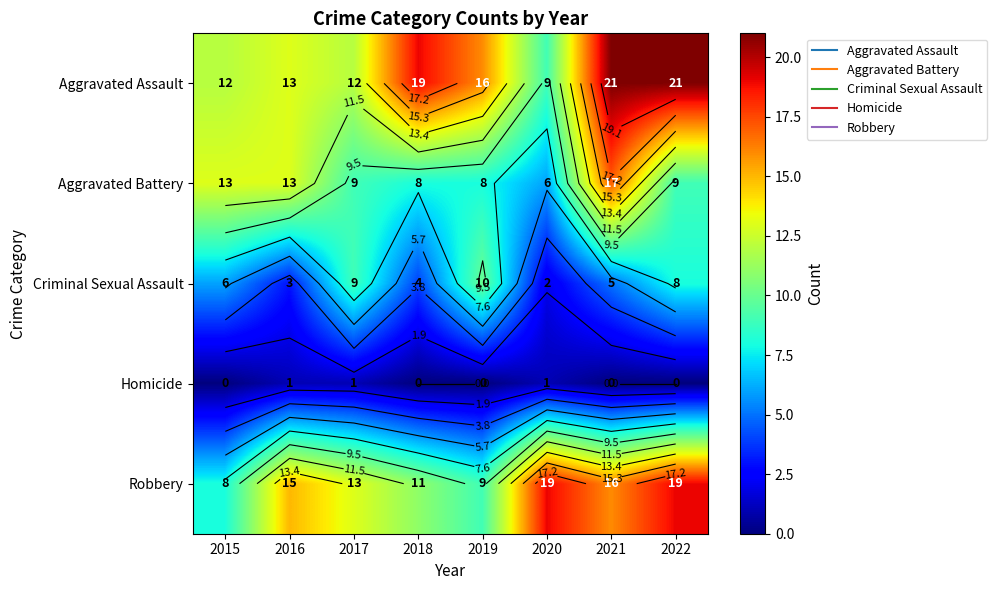

What is the sum of the Aggravated Battery values at 2015 and 2016?

26